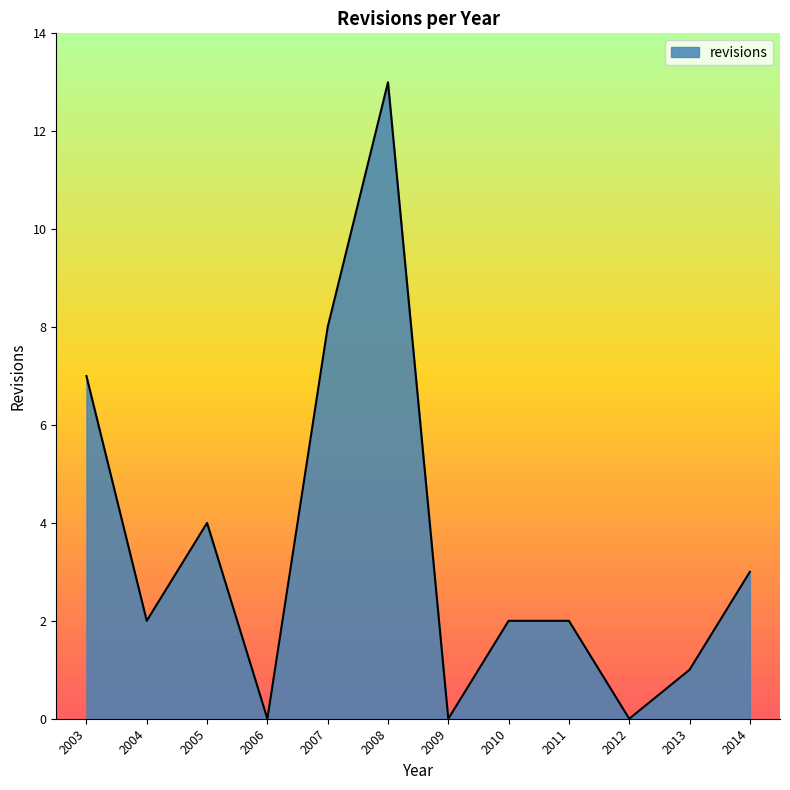

What is the difference between the values at 2006 and 2011?

2